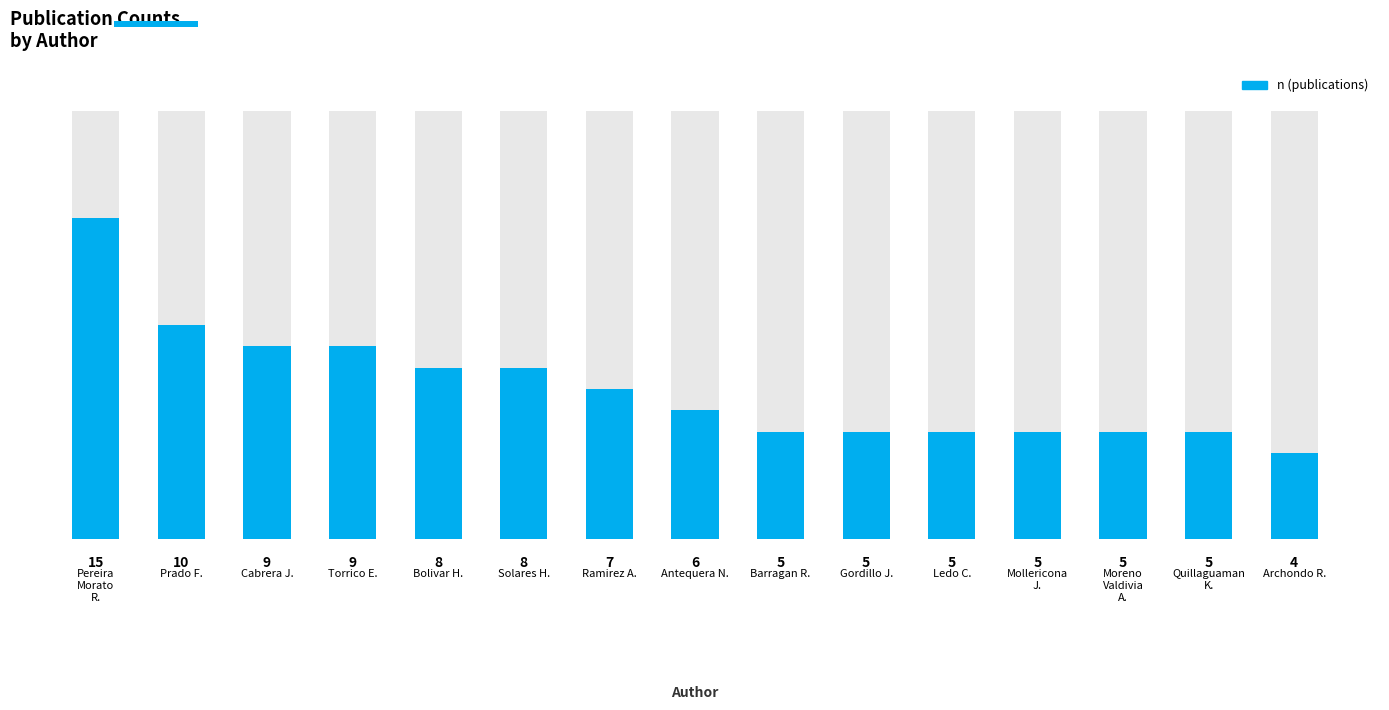

Which label corresponds to the smallest value in the chart?

Archondo R.